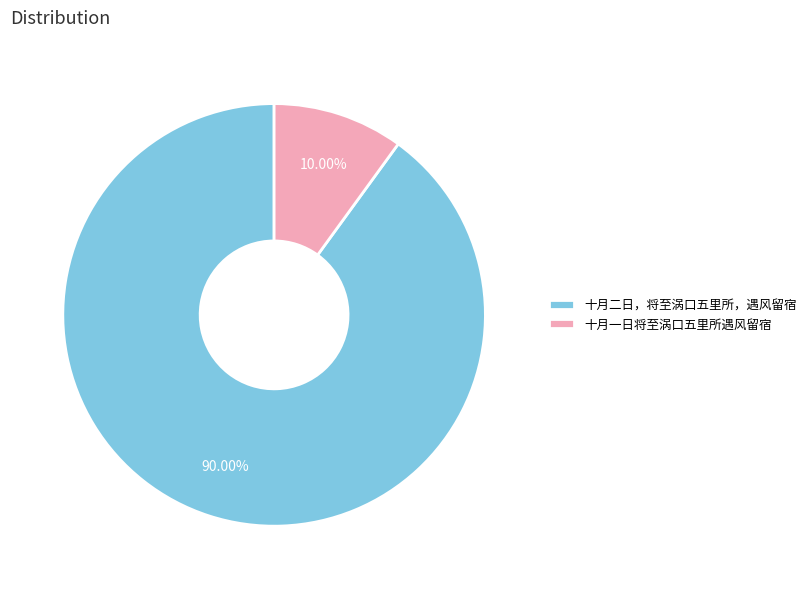

Is there any slice that represents more than half of the pie?

Yes